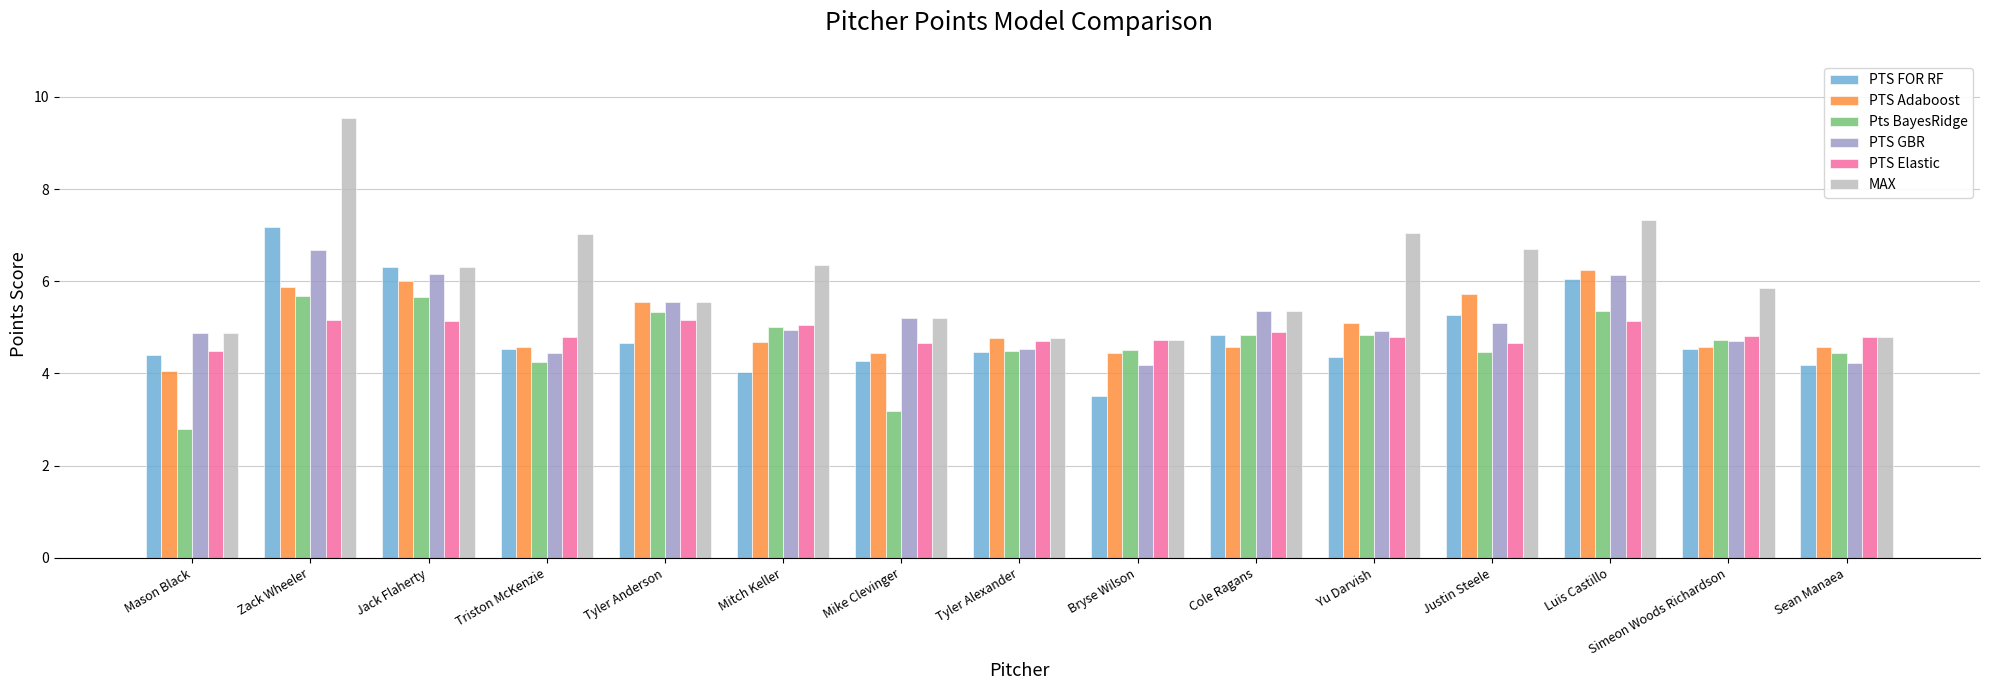

What is the value of the PTS FOR RF bar at the 10th from the left?

4.8